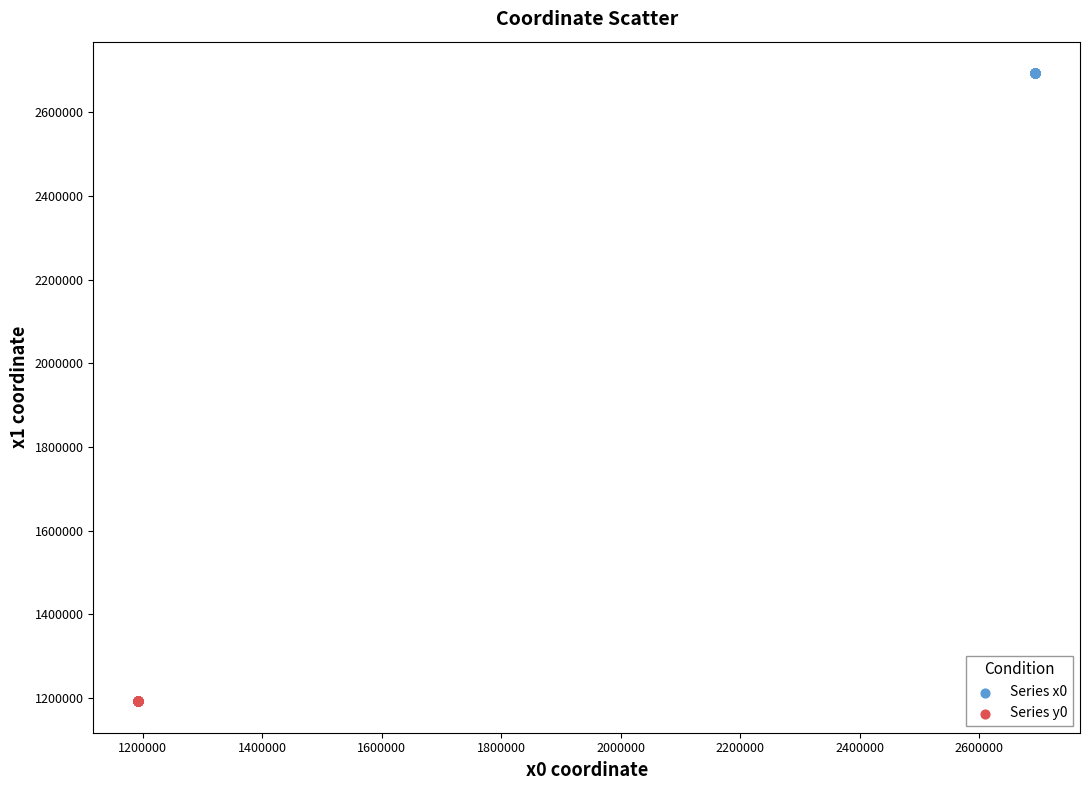

Which series contains the highest Y value?

Series x0